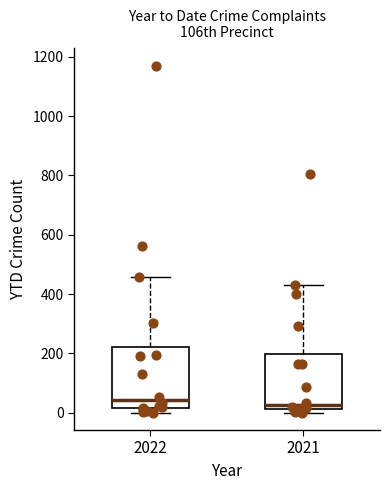

Where is the upper edge of the box at x = 2022 on the y-axis? The values are not printed on the chart, so give them approximately, as read against the axis.

220